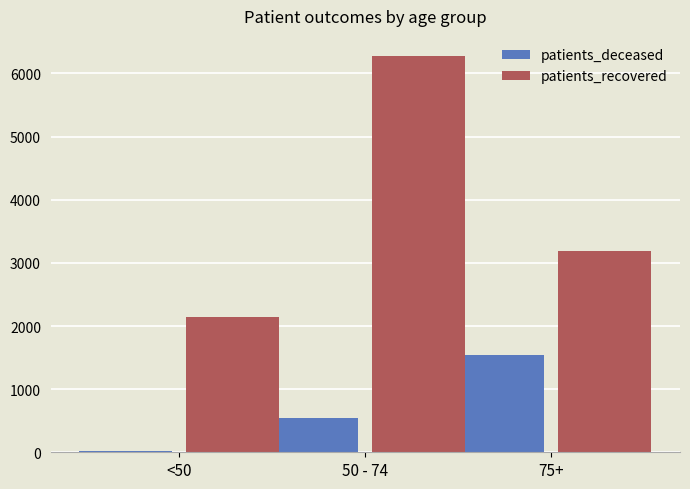

What is the maximum value shown in the chart?

6281